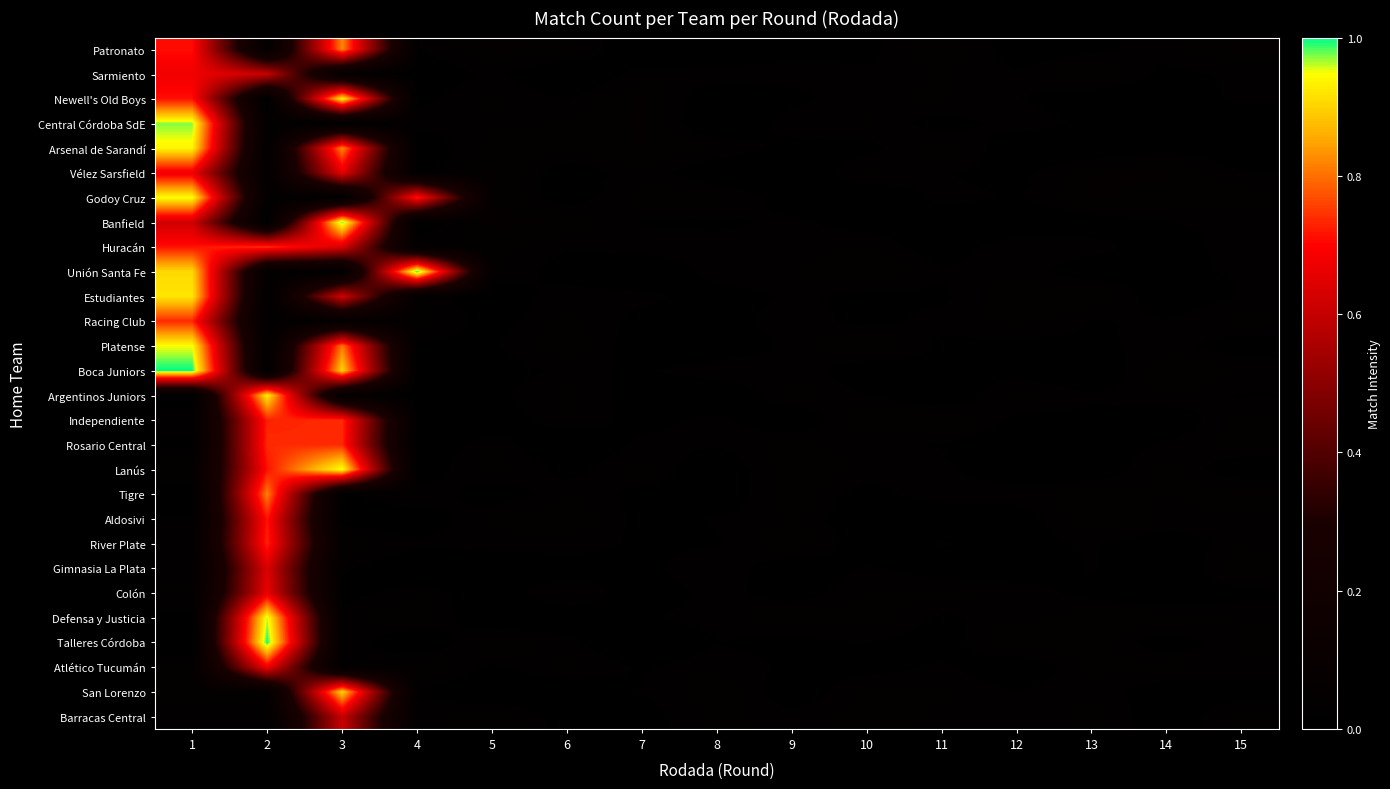

Reading right to left, what are all the values shown in this chart?

row_0: 0.0	0.0	0.0	0.0	0.0	0.0	0.0	0.0	0.0	0.0	0.0	0.0	0.8	0.0	0.7
row_1: 0.0	0.0	0.0	0.0	0.0	0.0	0.0	0.0	0.0	0.0	0.0	0.0	0.0	0.6	0.7
row_2: 0.0	0.0	0.0	0.0	0.0	0.0	0.0	0.0	0.0	0.0	0.0	0.0	0.9	0.0	0.7
row_3: 0.0	0.0	0.0	0.0	0.0	0.0	0.0	0.0	0.0	0.0	0.0	0.0	0.0	0.0	1.0
row_4: 0.0	0.0	0.0	0.0	0.0	0.0	0.0	0.0	0.0	0.0	0.0	0.0	0.8	0.0	0.9
row_5: 0.0	0.0	0.0	0.0	0.0	0.0	0.0	0.0	0.0	0.0	0.0	0.0	0.7	0.0	0.7
row_6: 0.0	0.0	0.0	0.0	0.0	0.0	0.0	0.0	0.0	0.0	0.0	0.7	0.0	0.0	0.9
row_7: 0.0	0.0	0.0	0.0	0.0	0.0	0.0	0.0	0.0	0.0	0.0	0.0	1.0	0.0	0.6
row_8: 0.0	0.0	0.0	0.0	0.0	0.0	0.0	0.0	0.0	0.0	0.0	0.0	0.6	0.7	0.7
row_9: 0.0	0.0	0.0	0.0	0.0	0.0	0.0	0.0	0.0	0.0	0.0	1.0	0.0	0.0	0.9
row_10: 0.0	0.0	0.0	0.0	0.0	0.0	0.0	0.0	0.0	0.0	0.0	0.0	0.6	0.0	0.9
row_11: 0.0	0.0	0.0	0.0	0.0	0.0	0.0	0.0	0.0	0.0	0.0	0.0	0.0	0.0	0.7
row_12: 0.0	0.0	0.0	0.0	0.0	0.0	0.0	0.0	0.0	0.0	0.0	0.0	0.8	0.0	0.9
row_13: 0.0	0.0	0.0	0.0	0.0	0.0	0.0	0.0	0.0	0.0	0.0	0.0	0.9	0.0	1.0
row_14: 0.0	0.0	0.0	0.0	0.0	0.0	0.0	0.0	0.0	0.0	0.0	0.0	0.0	0.9	0.0
row_15: 0.0	0.0	0.0	0.0	0.0	0.0	0.0	0.0	0.0	0.0	0.0	0.0	0.7	0.7	0.0
row_16: 0.0	0.0	0.0	0.0	0.0	0.0	0.0	0.0	0.0	0.0	0.0	0.0	0.7	0.7	0.0
row_17: 0.0	0.0	0.0	0.0	0.0	0.0	0.0	0.0	0.0	0.0	0.0	0.0	1.0	0.7	0.0
row_18: 0.0	0.0	0.0	0.0	0.0	0.0	0.0	0.0	0.0	0.0	0.0	0.0	0.0	0.8	0.0
row_19: 0.0	0.0	0.0	0.0	0.0	0.0	0.0	0.0	0.0	0.0	0.0	0.0	0.0	0.7	0.0
row_20: 0.0	0.0	0.0	0.0	0.0	0.0	0.0	0.0	0.0	0.0	0.0	0.0	0.0	0.7	0.0
row_21: 0.0	0.0	0.0	0.0	0.0	0.0	0.0	0.0	0.0	0.0	0.0	0.0	0.0	0.6	0.0
row_22: 0.0	0.0	0.0	0.0	0.0	0.0	0.0	0.0	0.0	0.0	0.0	0.0	0.0	0.7	0.0
row_23: 0.0	0.0	0.0	0.0	0.0	0.0	0.0	0.0	0.0	0.0	0.0	0.0	0.0	1.0	0.0
row_24: 0.0	0.0	0.0	0.0	0.0	0.0	0.0	0.0	0.0	0.0	0.0	0.0	0.0	1.0	0.0
row_25: 0.0	0.0	0.0	0.0	0.0	0.0	0.0	0.0	0.0	0.0	0.0	0.0	0.0	0.7	0.0
row_26: 0.0	0.0	0.0	0.0	0.0	0.0	0.0	0.0	0.0	0.0	0.0	0.0	0.9	0.0	0.0
row_27: 0.0	0.0	0.0	0.0	0.0	0.0	0.0	0.0	0.0	0.0	0.0	0.0	0.6	0.0	0.0